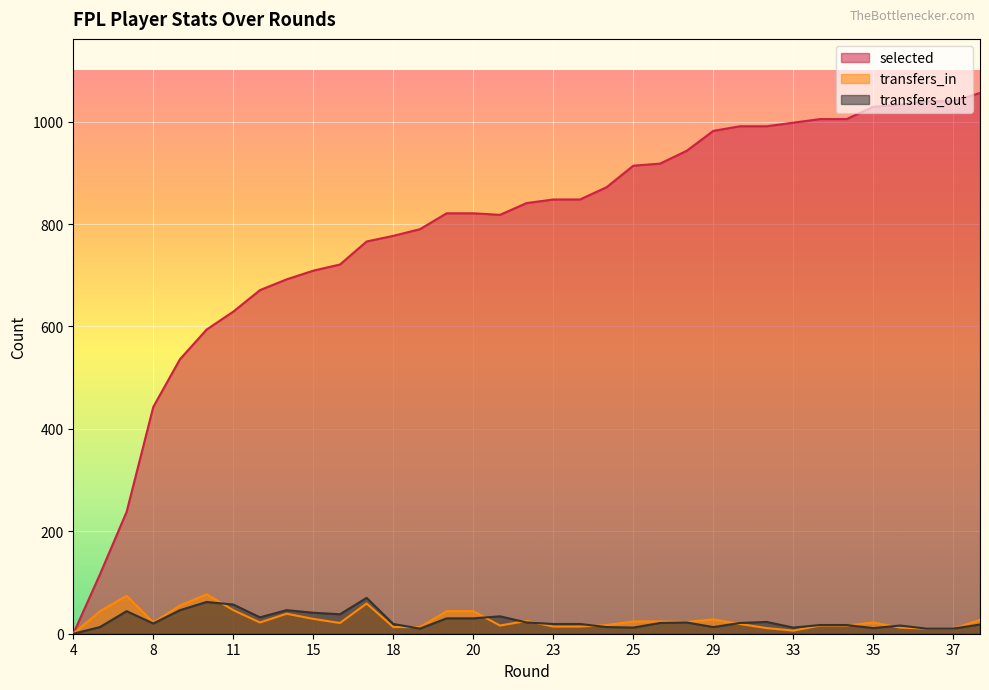

At which category is the sum across all series the highest?

38